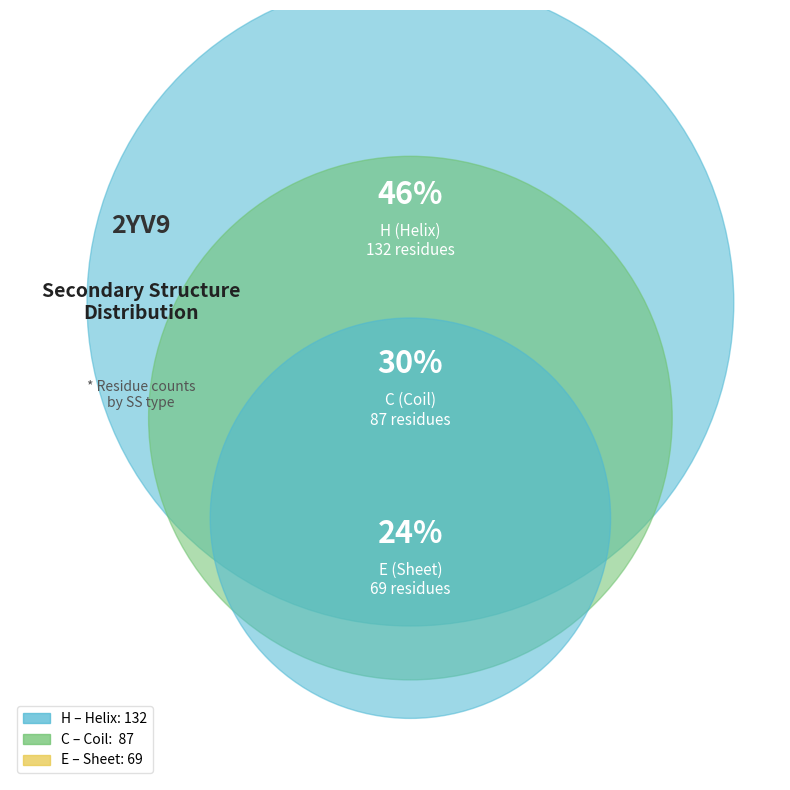

True or false: C accounts for 30% of the total.

True